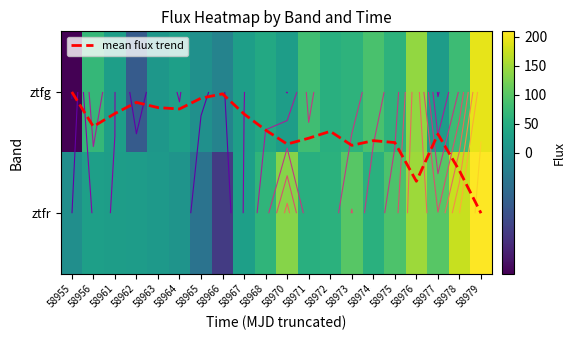

What is the total value across all series at 58967?

51.7